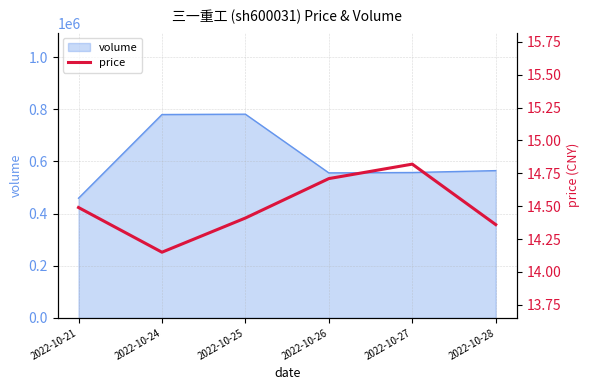

The chart shows a value of 14.8 at 2022-10-27. True or false?

True